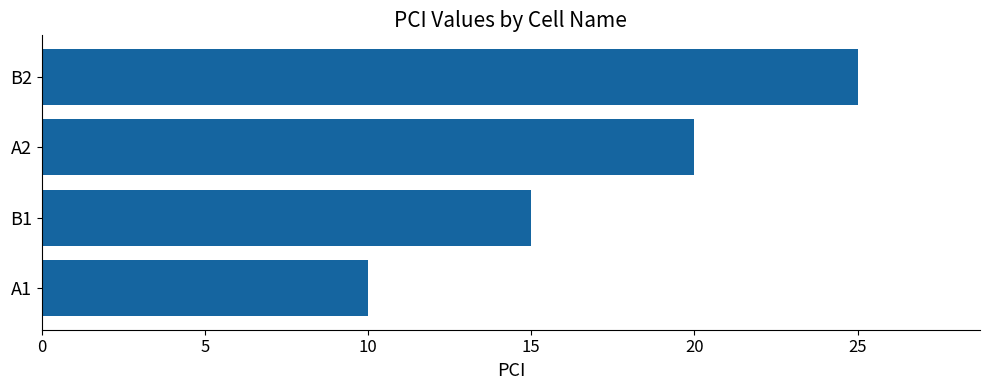

What is the sum of all values?

70